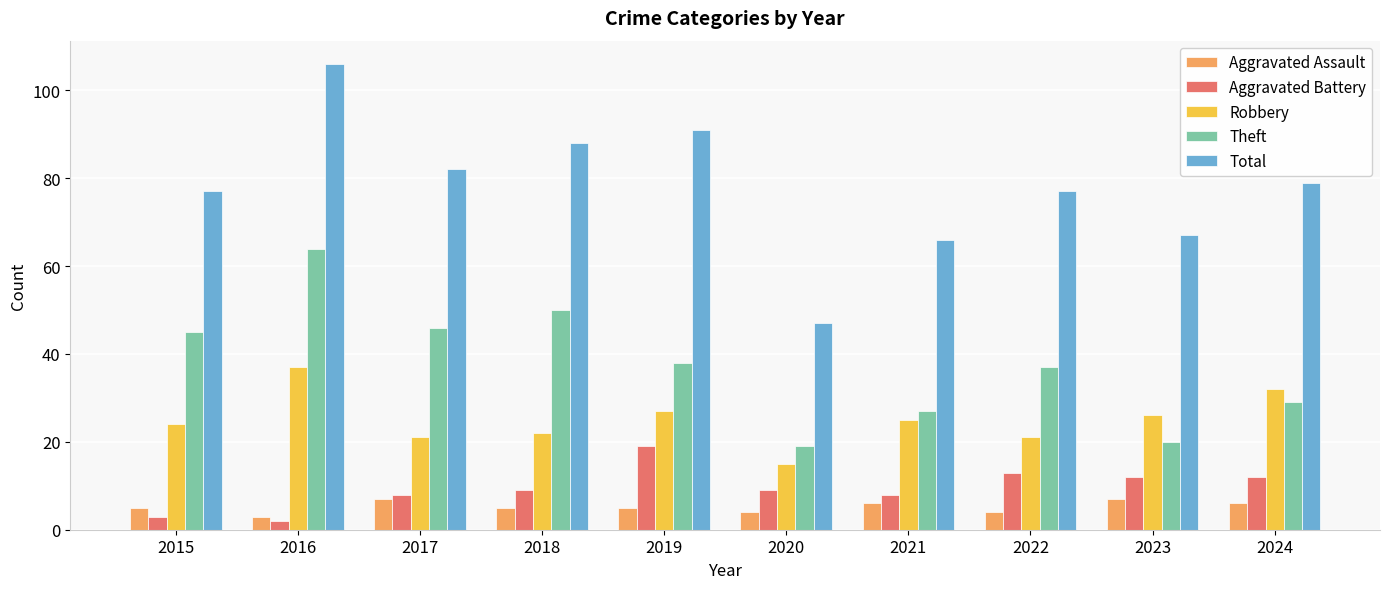

What is the value of the Robbery bar at the 2nd from the left?

37